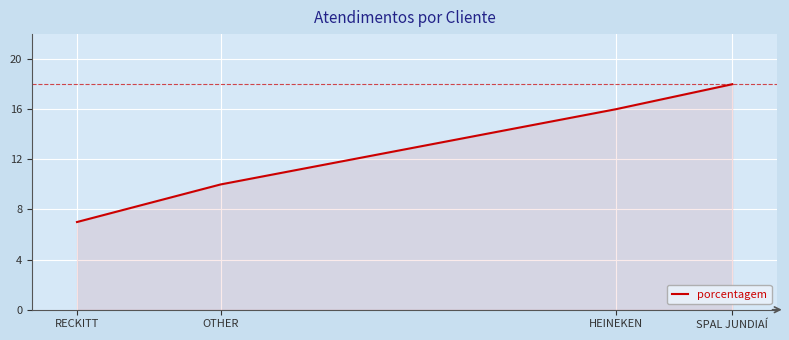

List the labels in order of value, largest first.

SPAL JUNDIAÍ, HEINEKEN, OTHER, RECKITT